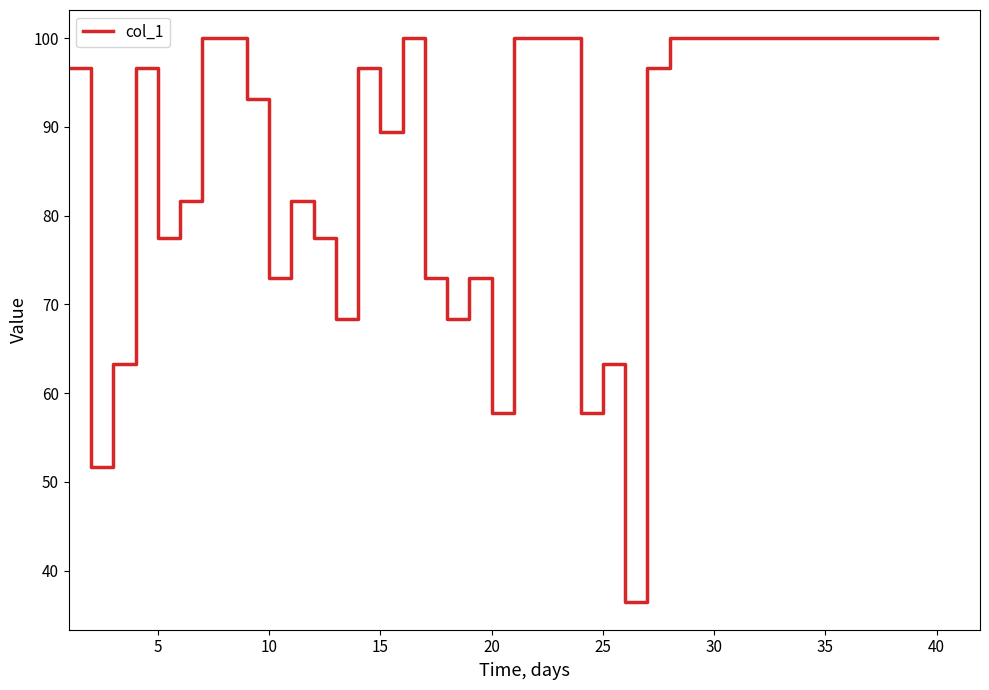

What is the smallest value displayed?

36.5